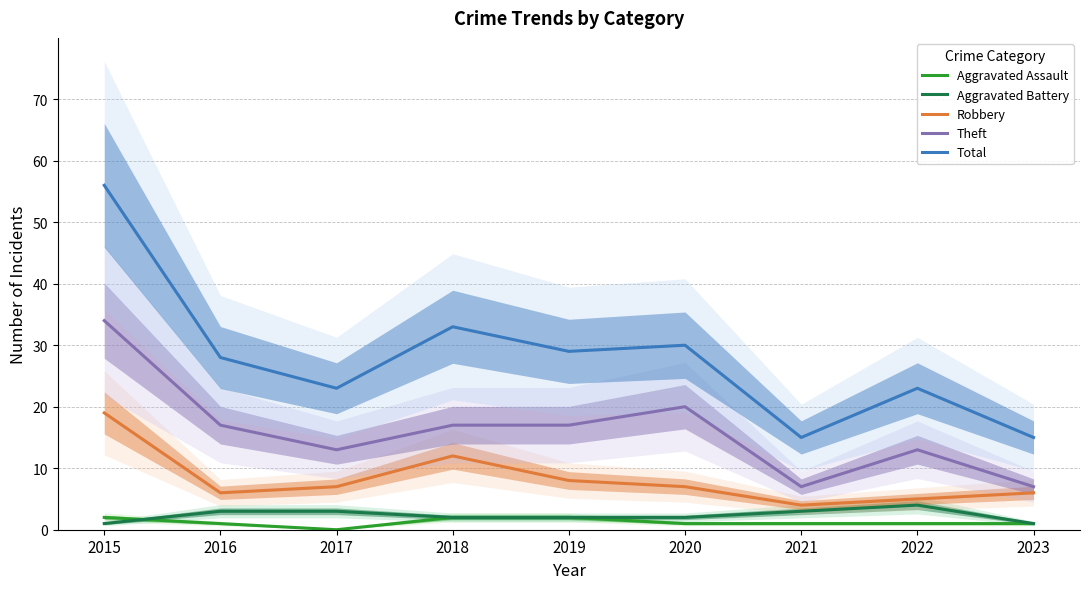

Rank the series by their maximum value, from highest to lowest.

Total, Theft, Robbery, Aggravated Battery, Aggravated Assault